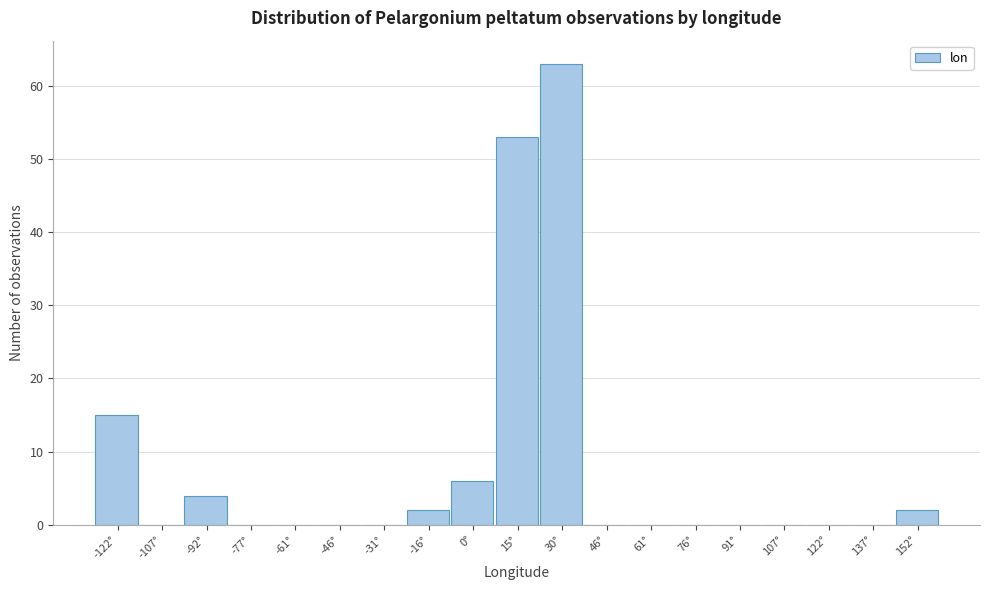

What is the height of the bar covering 8 to 22 on the x-axis? Neither the bar edges nor the heights are printed on the chart, so give them approximately, as read against the axes.

53